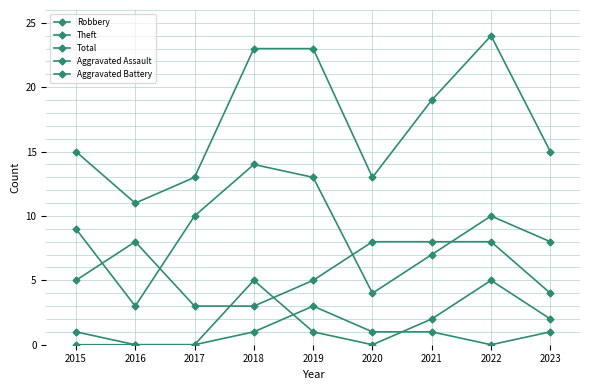

Reading left to right, list all the values displayed in this chart.

Robbery: 5	8	3	3	5	8	8	8	4
Theft: 9	3	10	14	13	4	7	10	8
Total: 15	11	13	23	23	13	19	24	15
Aggravated Assault: 0	0	0	1	3	1	1	0	1
Aggravated Battery: 1	0	0	5	1	0	2	5	2